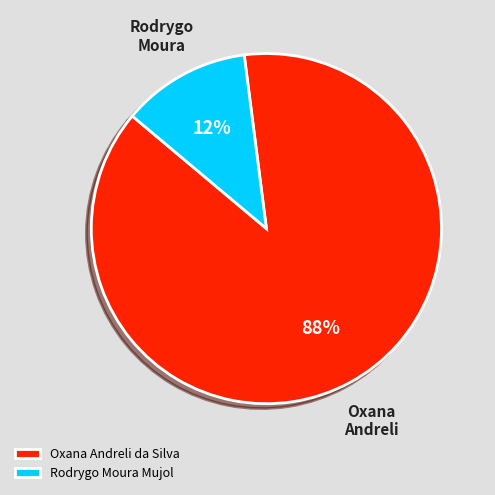

Rank the categories by value from highest to lowest.

Oxana Andreli da Silva, Rodrygo Moura Mujol